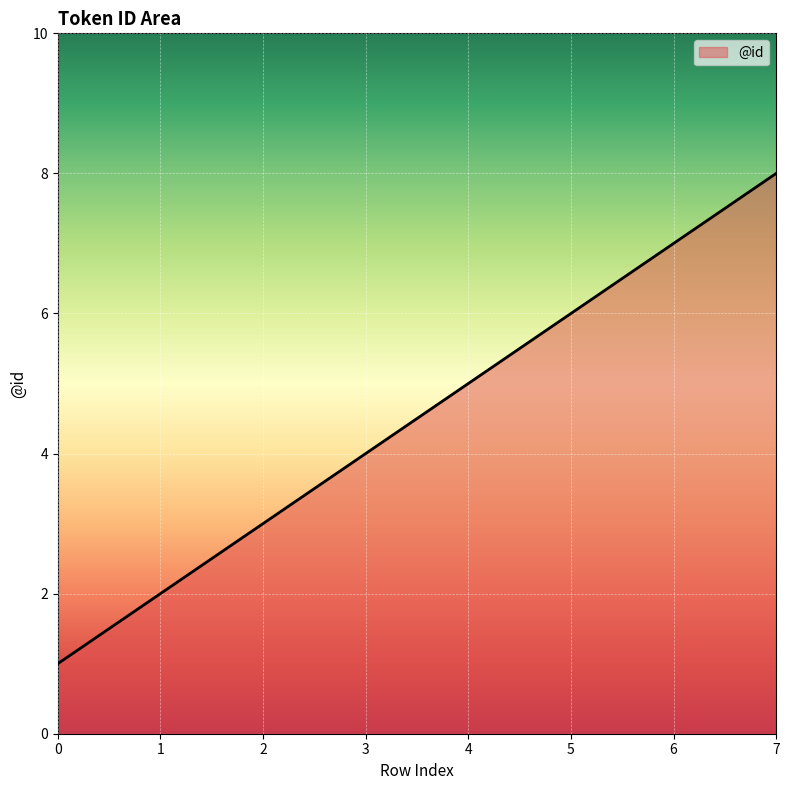

What is the difference between the second highest and second lowest values?

5